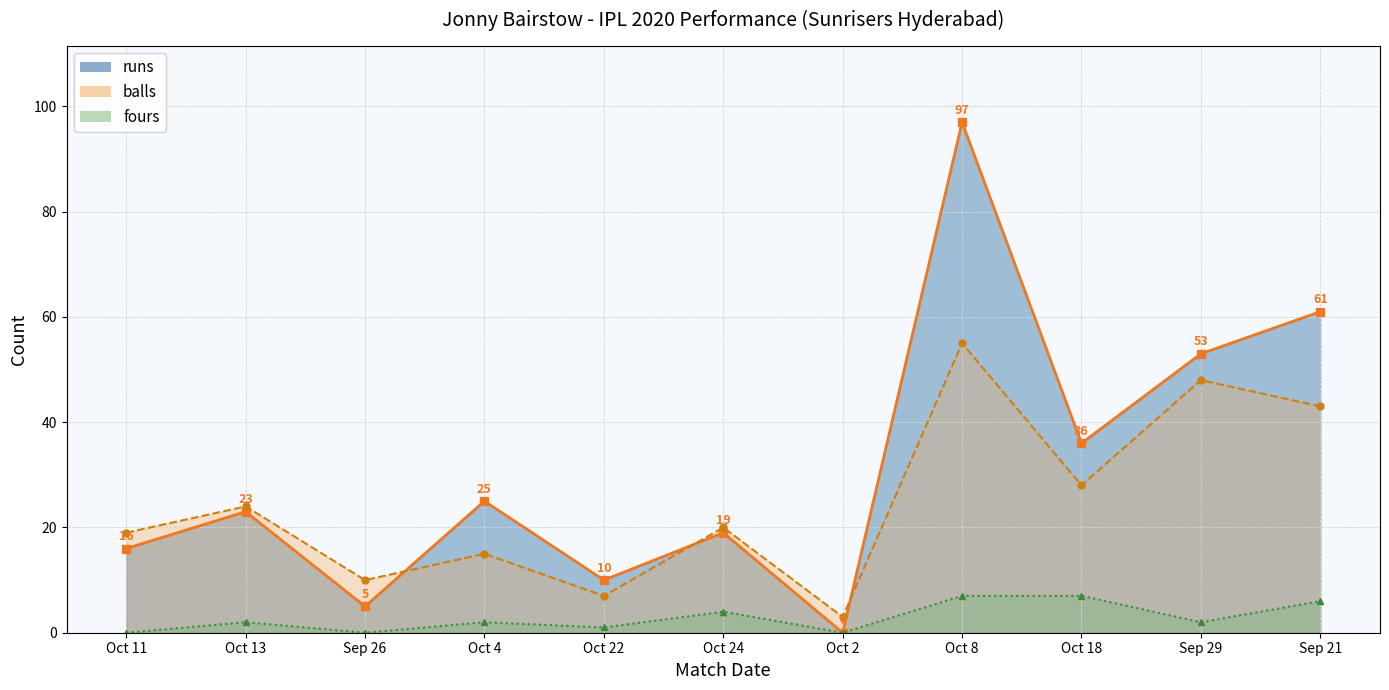

Which label corresponds to the smallest value in the chart?

Oct 2